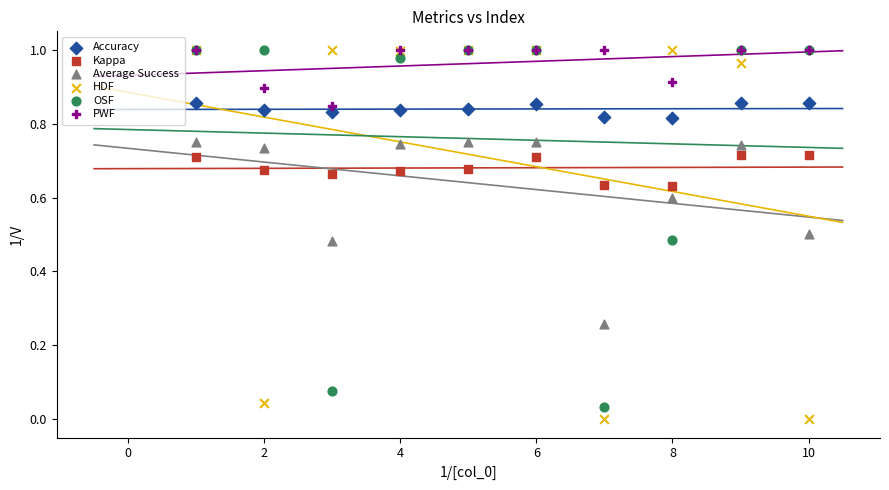

Which series reaches the minimum Y coordinate?

HDF